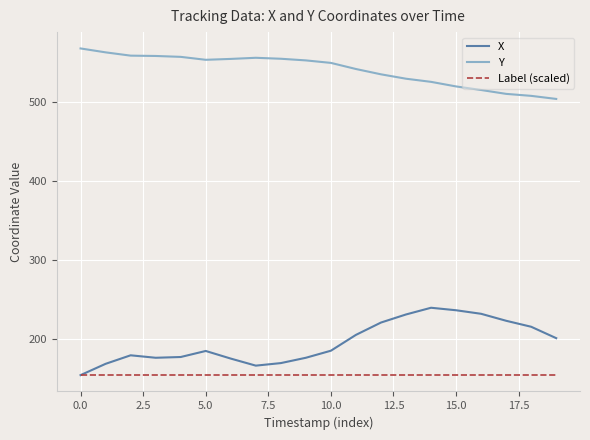

Which series has the largest range (max minus min)?

X